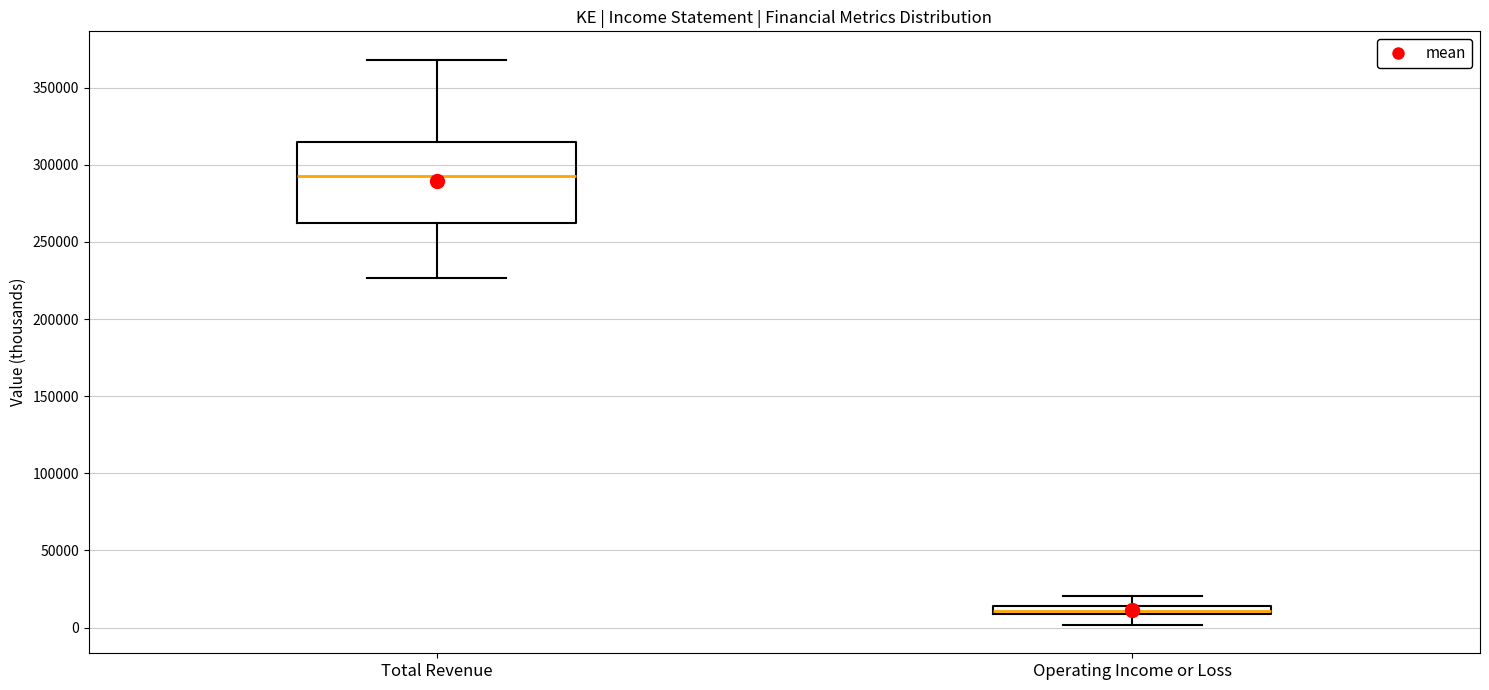

Where does the lower whisker of the box for Operating Income or Loss end on the y-axis? The values are not printed on the chart, so give them approximately, as read against the axis.

0